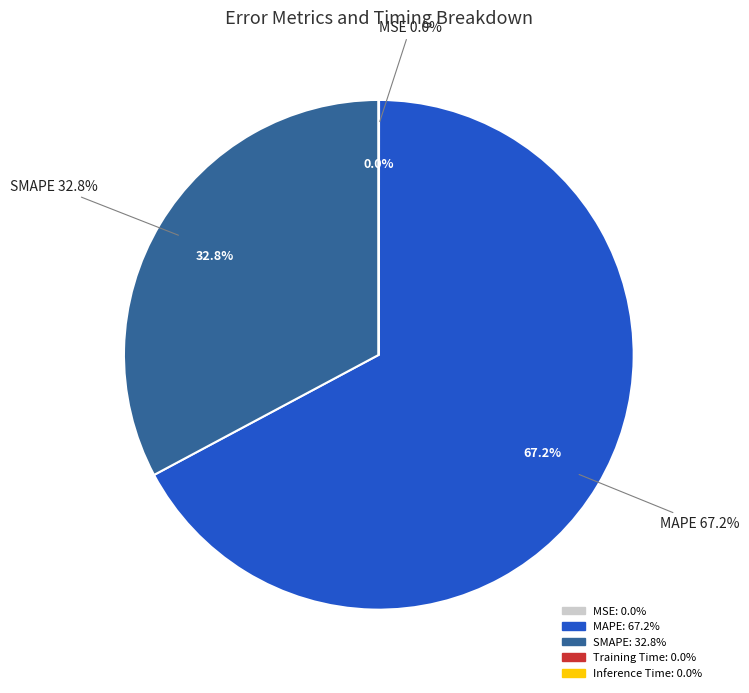

Rank the categories by value from lowest to highest.

Inference Time, Training Time, MSE, SMAPE, MAPE